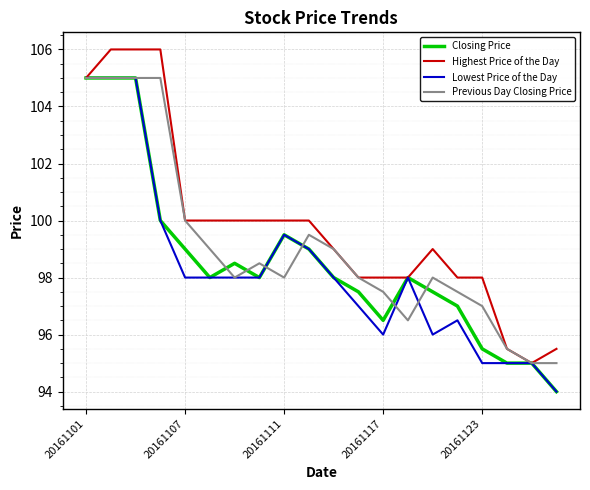

Which series has the largest total across all categories?

Highest Price of the Day